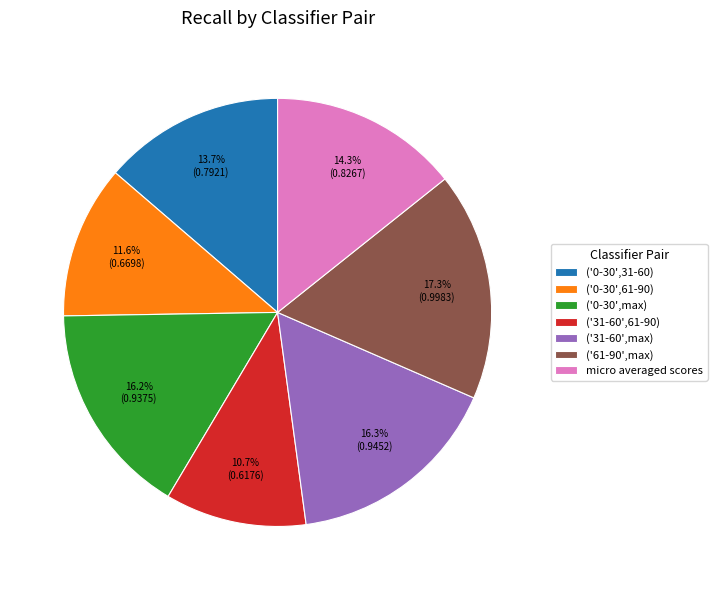

Is there a majority slice in this chart?

No